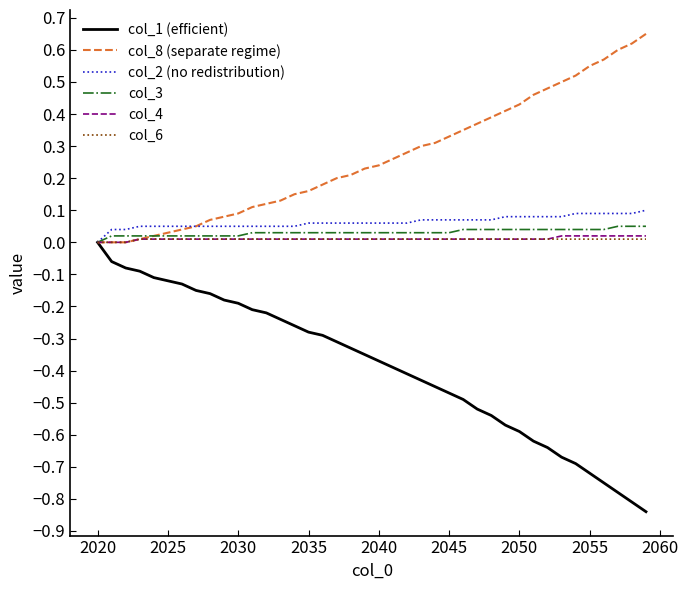

Which series has the largest range (max minus min)?

col_1 (efficient)